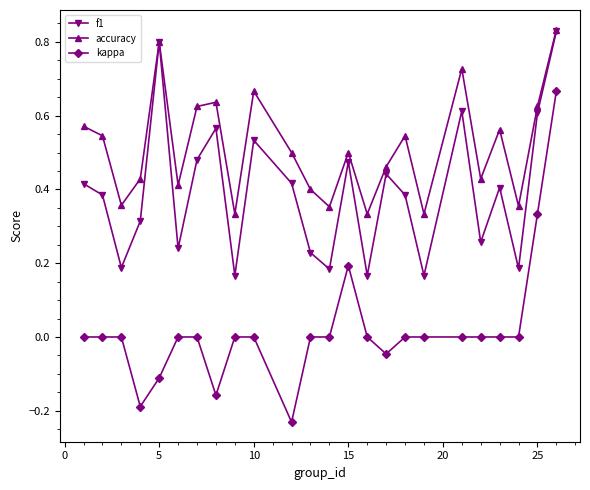

Does the chart display data point markers on the line(s)?

Yes